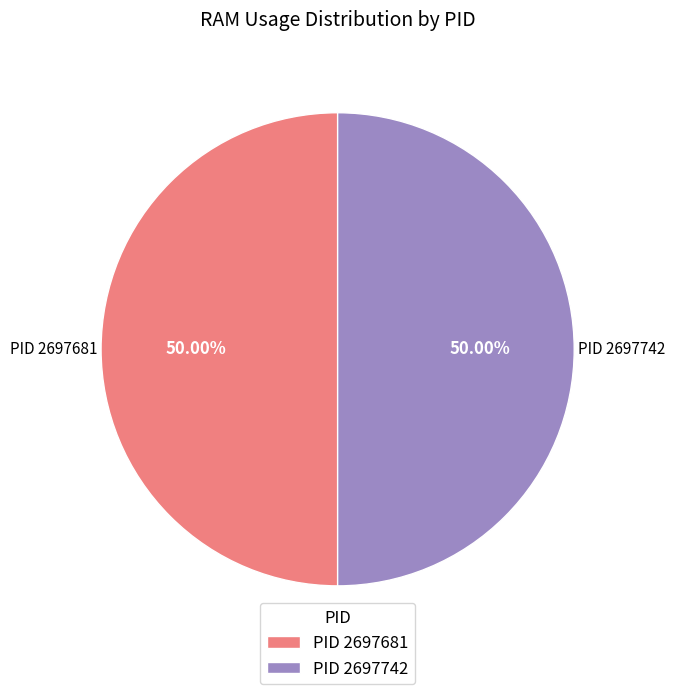

Do PID 2697742 and PID 2697681 together represent more than half of the pie?

Yes